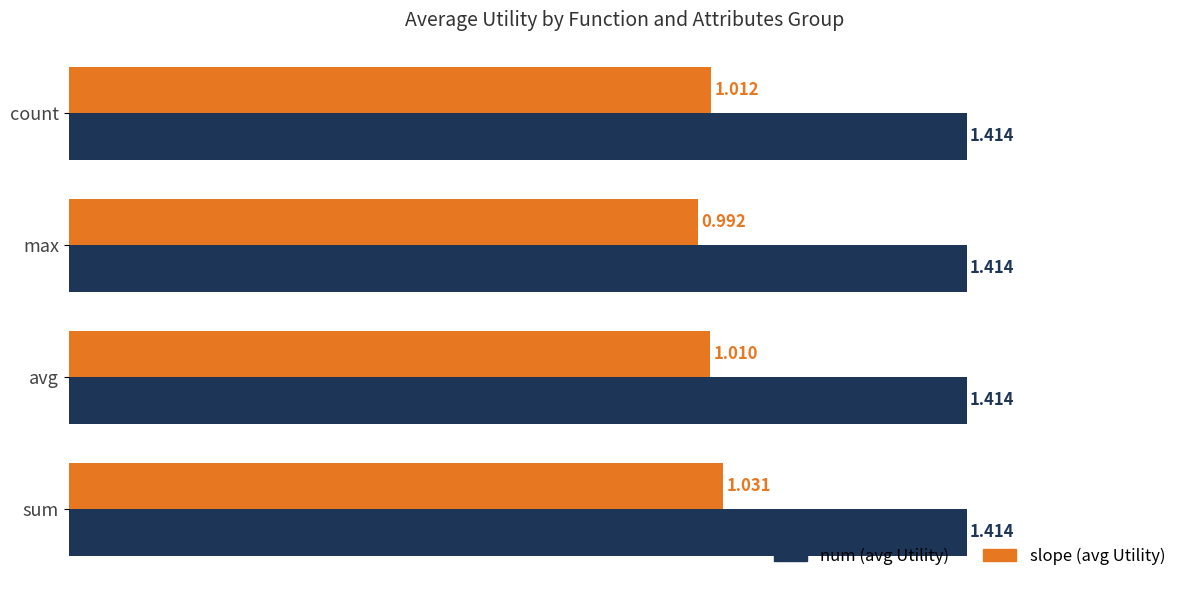

Where is slope (avg Utility) nearest to the value 1?

max